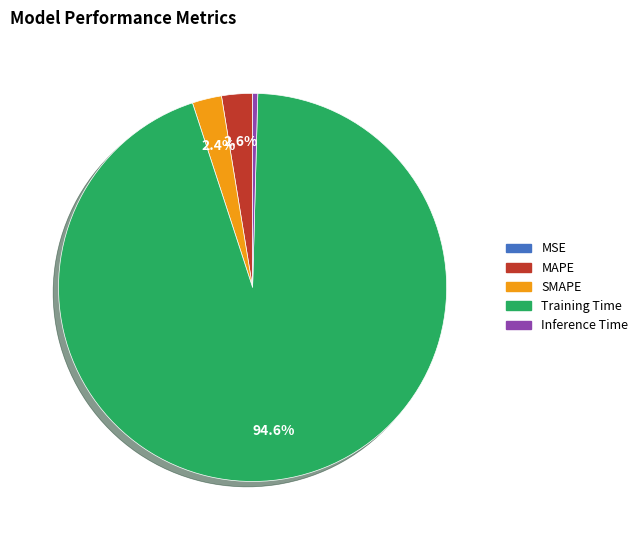

Do Inference Time and Training Time together represent more than half of the pie?

Yes